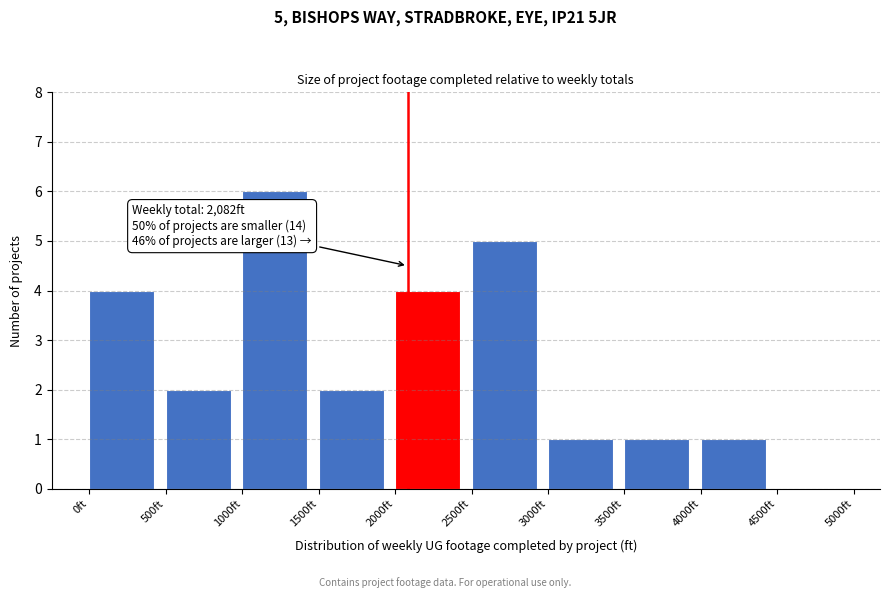

Over which range of the x-axis is the bar tallest?

1000 to 1500